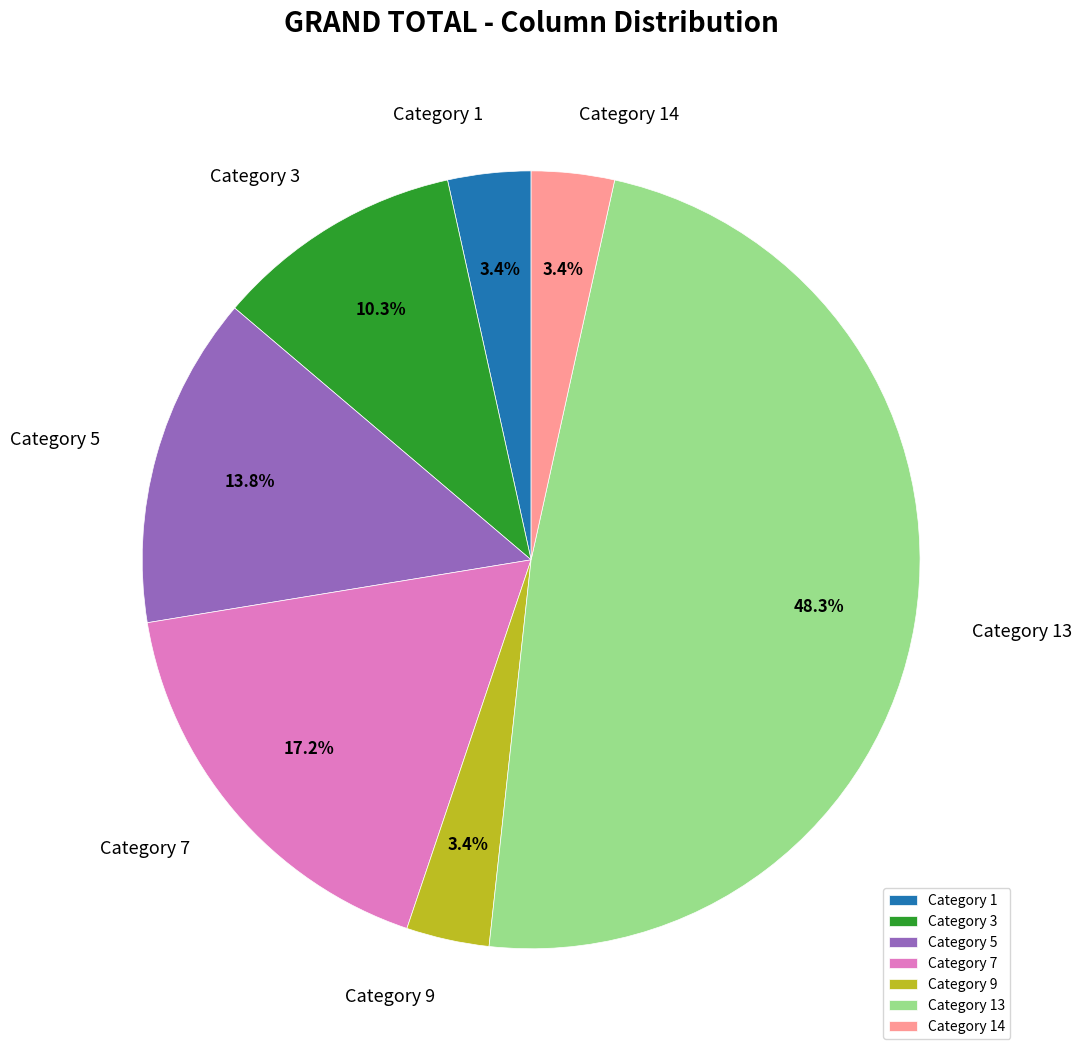

Which slice is the largest?

Category 13